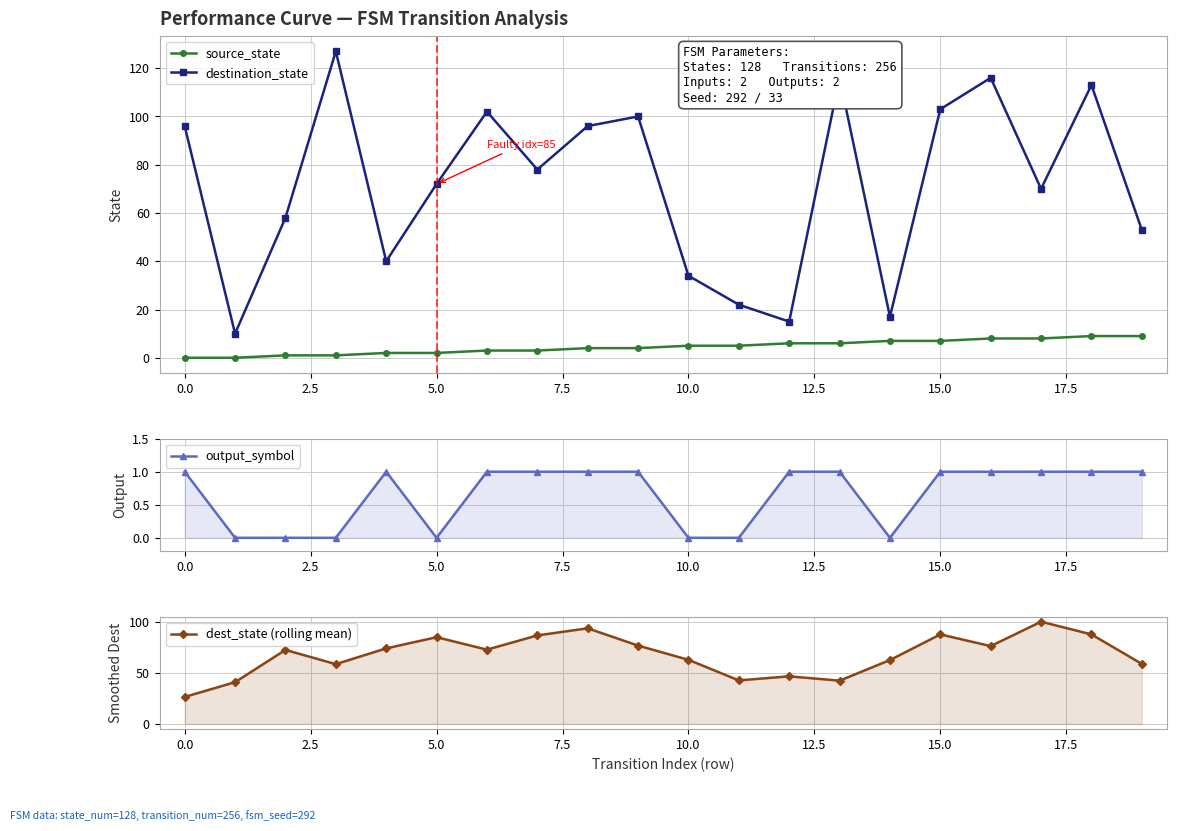

The value of source_state at 0.0 is -5. True or false?

False